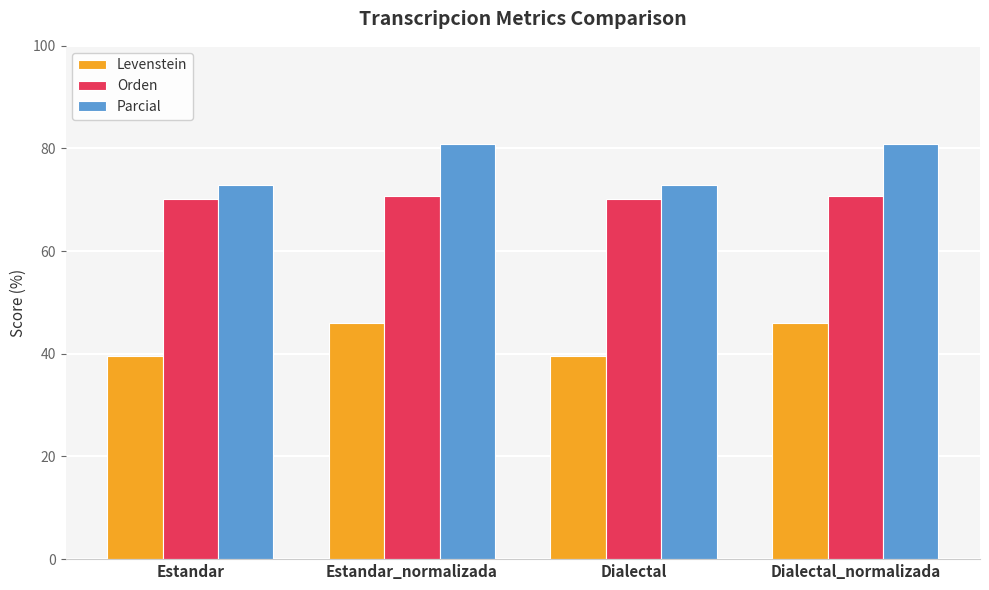

Reading right to left, what are all the values shown in this chart?

Levenstein: Dialectal_normalizada=46.1	Dialectal=39.5	Estandar_normalizada=46.1	Estandar=39.5
Orden: Dialectal_normalizada=70.8	Dialectal=70.1	Estandar_normalizada=70.8	Estandar=70.1
Parcial: Dialectal_normalizada=80.8	Dialectal=72.9	Estandar_normalizada=80.8	Estandar=72.9